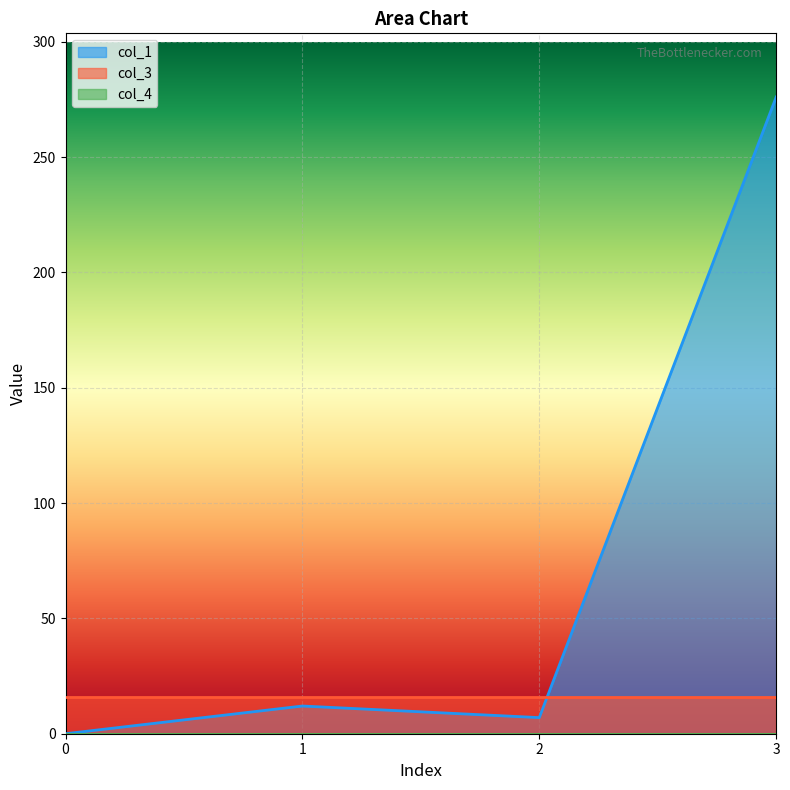

At how many categories does at least one series exceed 3?

4